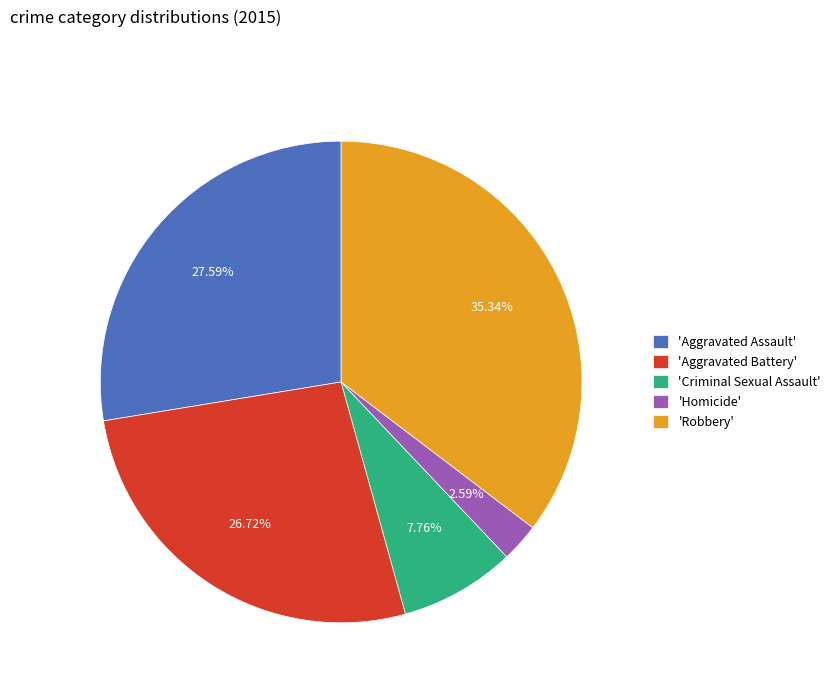

Combined, do 'Homicide' and 'Robbery' account for over 50%?

No